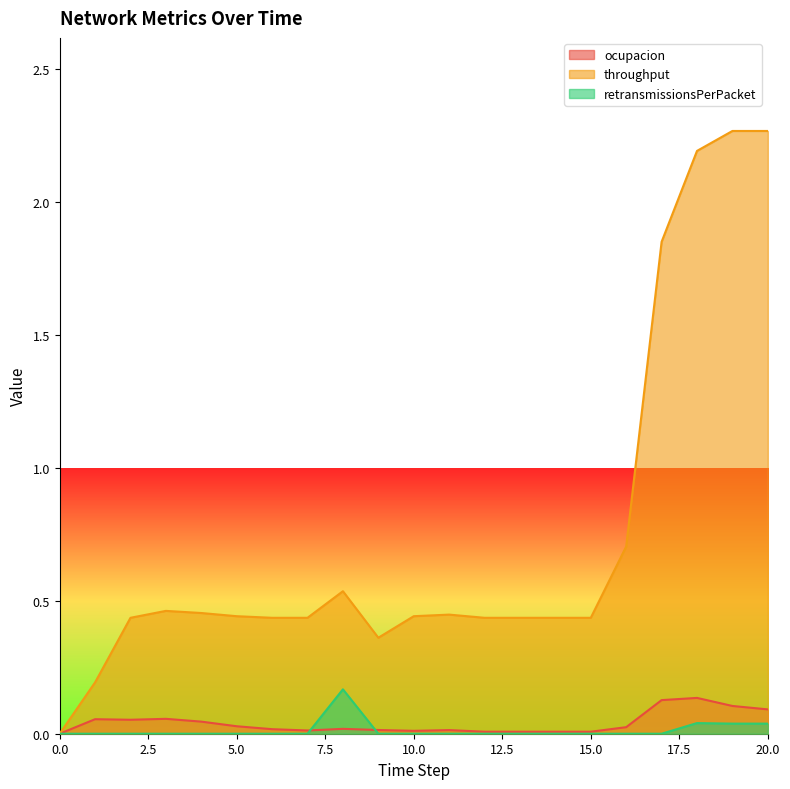

What position from the left is 9?

10